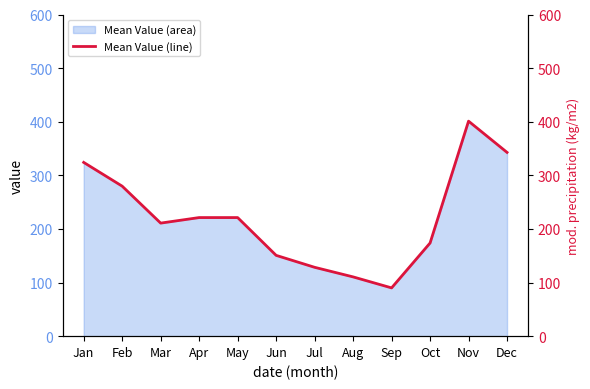

Which has a higher value, Aug or Mar?

Mar